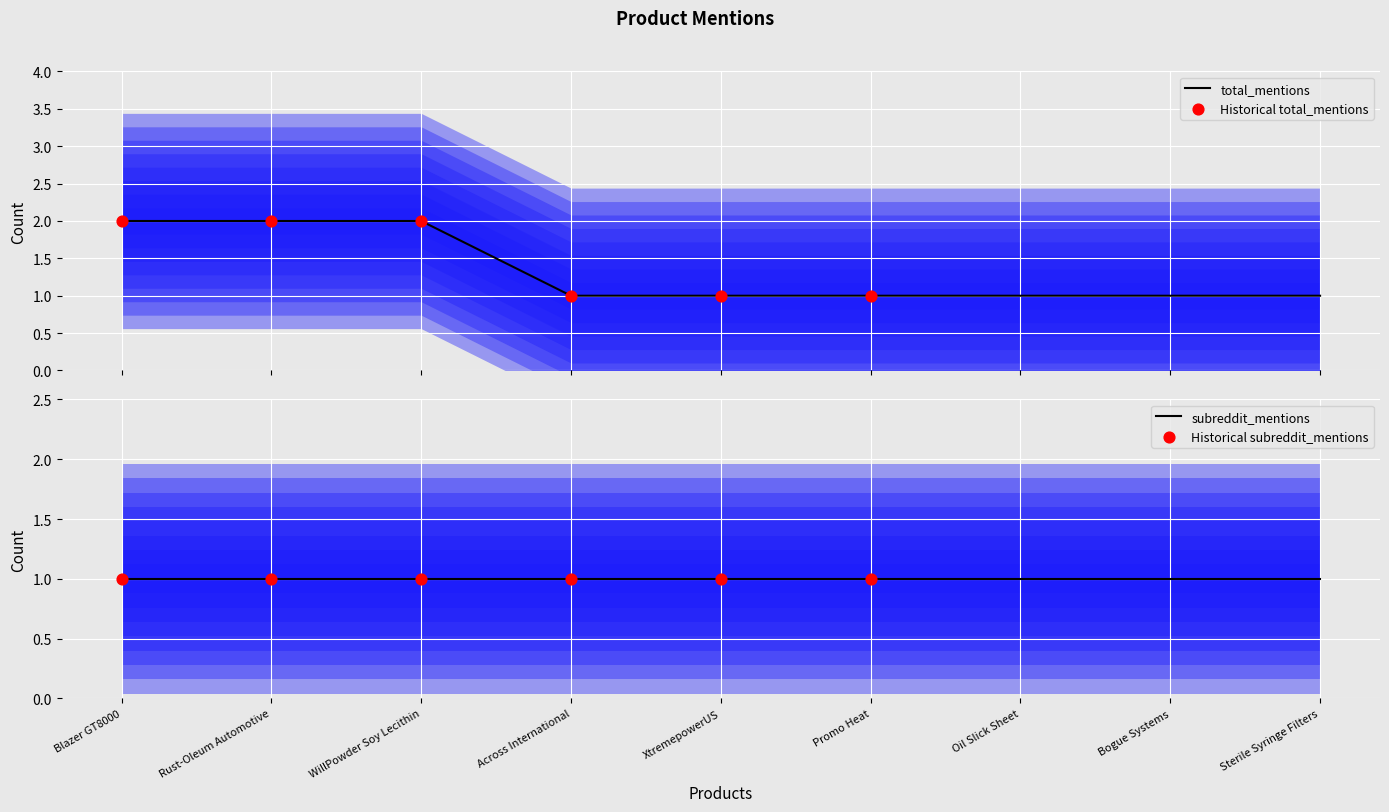

Which has a higher value, Promo Heat or Bogue Systems?

Promo Heat